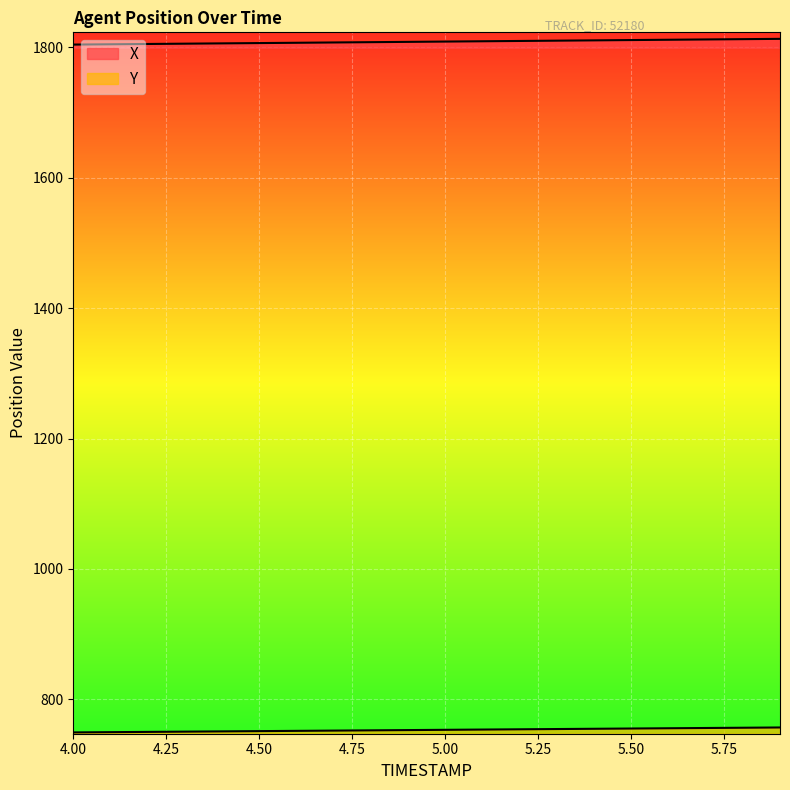

What is the average value of the Y series?

752.8